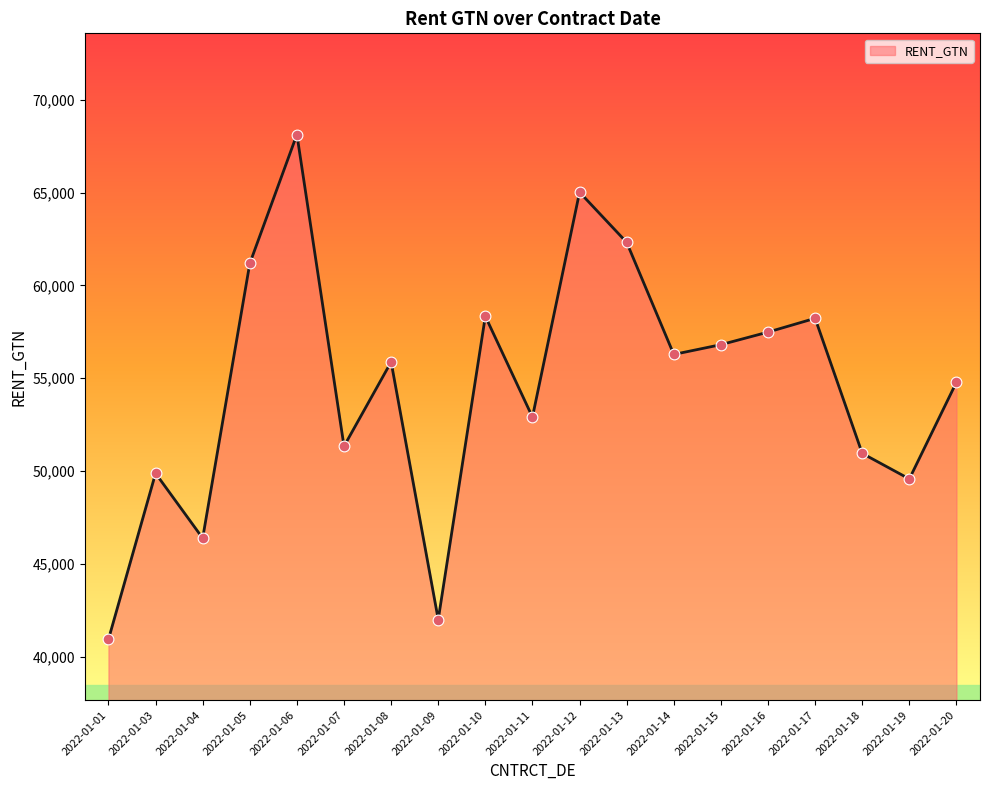

Between 2022-01-11 and 2022-01-15, which is larger?

2022-01-15